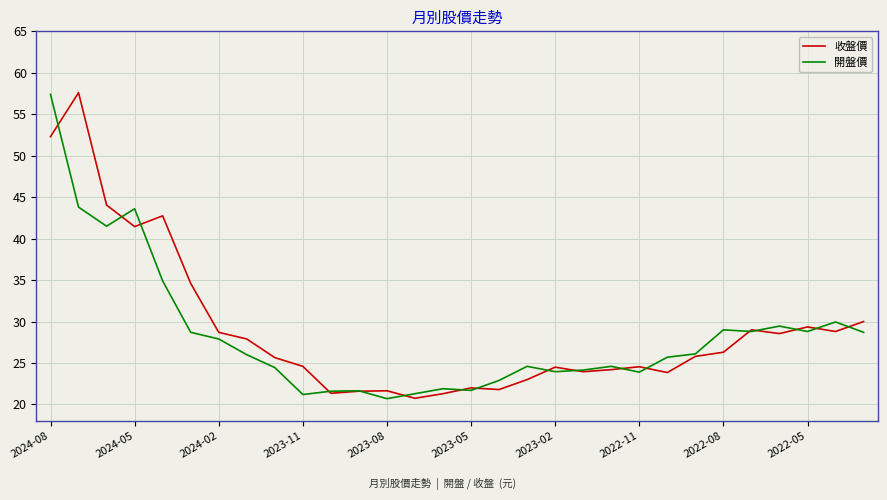

What is the maximum value for 收盤價?

57.6